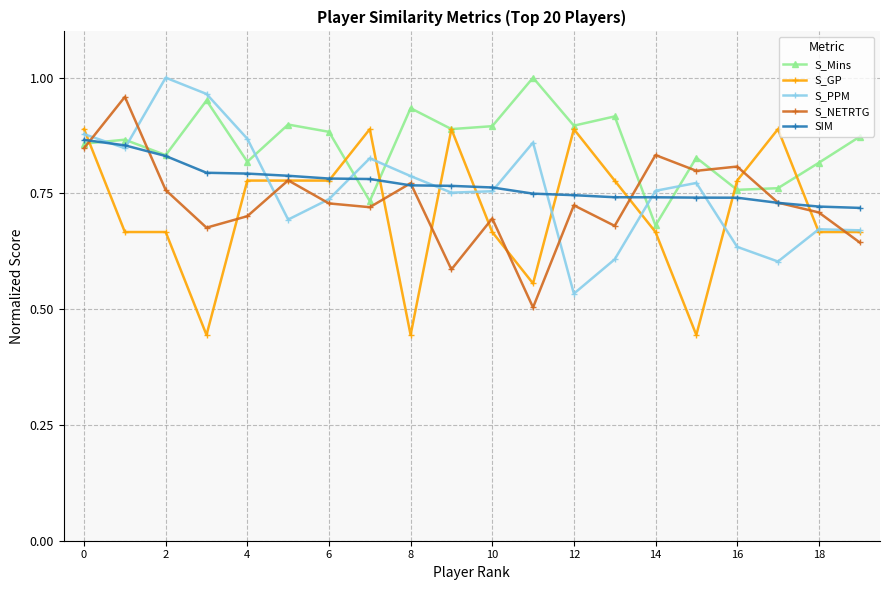

How many times do S_Mins and S_PPM cross each other?

7